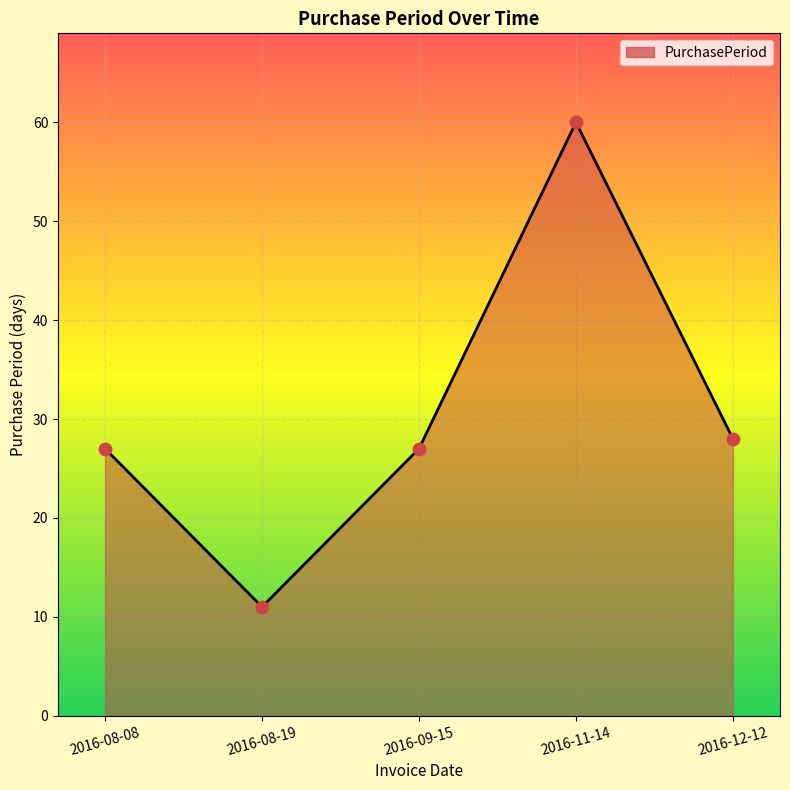

Between 2016-11-14 and 2016-08-08, which is larger?

2016-11-14